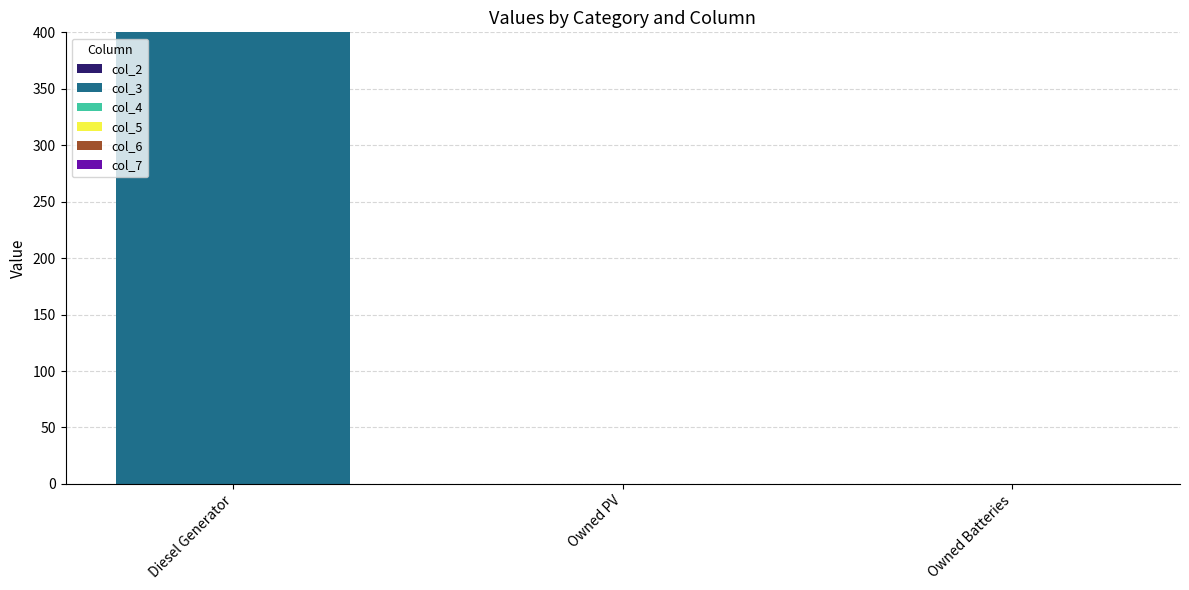

What is the sum of all values?

400